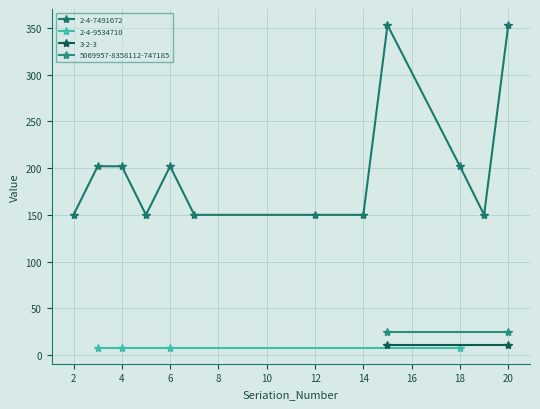

Where does the 2-4-7491672 series first go above 150?

3